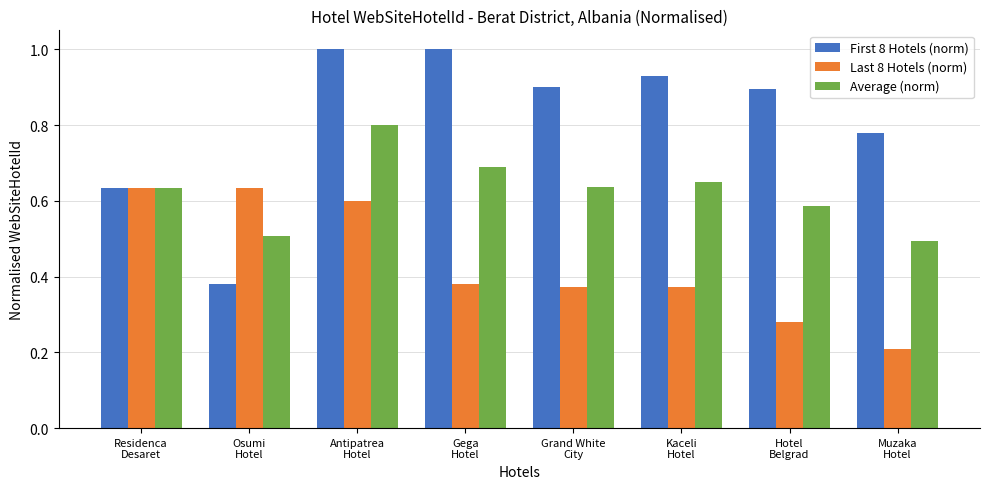

At which category is the sum across all series the highest?

Antipatrea
Hotel